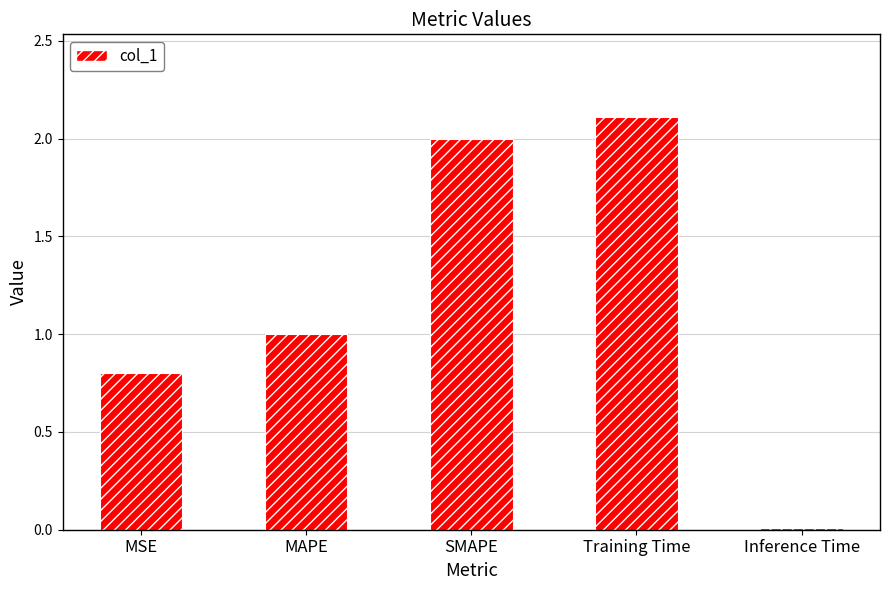

The chart shows a value of 2.0 at SMAPE. True or false?

True